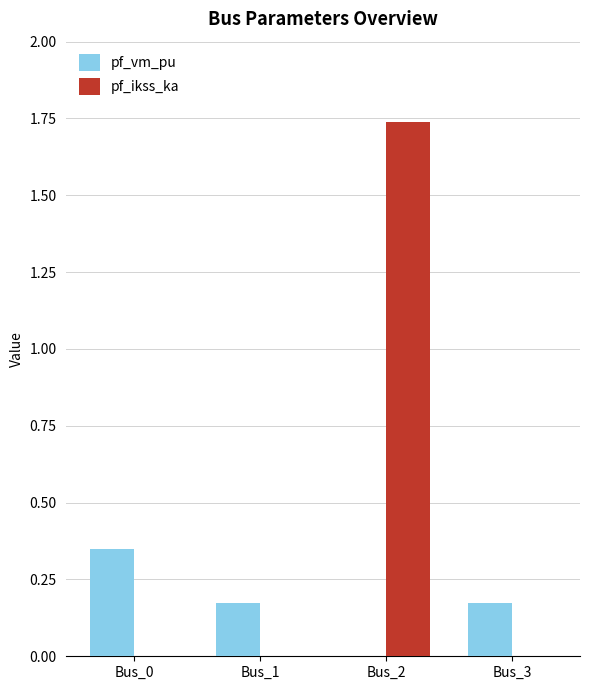

True or false: pf_ikss_ka has a value of 0.0 at Bus_0.

True